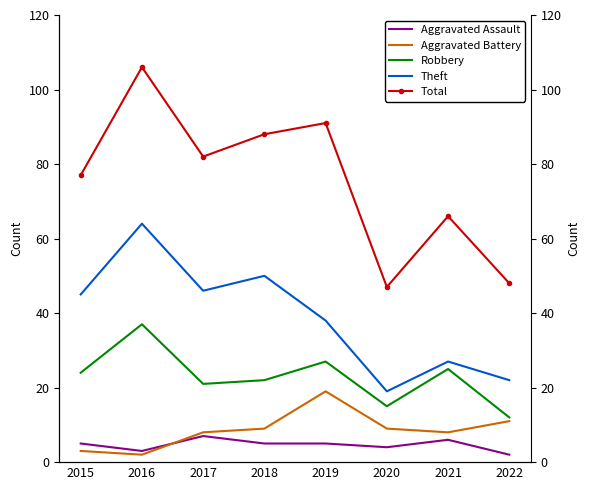

In Theft, how many points are lower than both neighbors (excluding endpoints)?

2